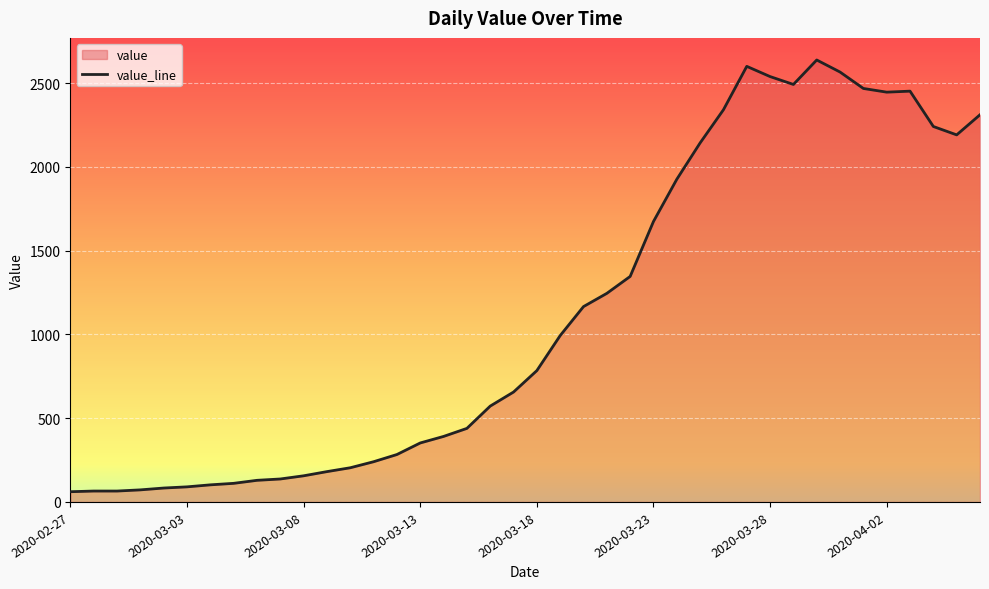

What is the difference between the values at 2020-03-31 and 2020-03-28?

27